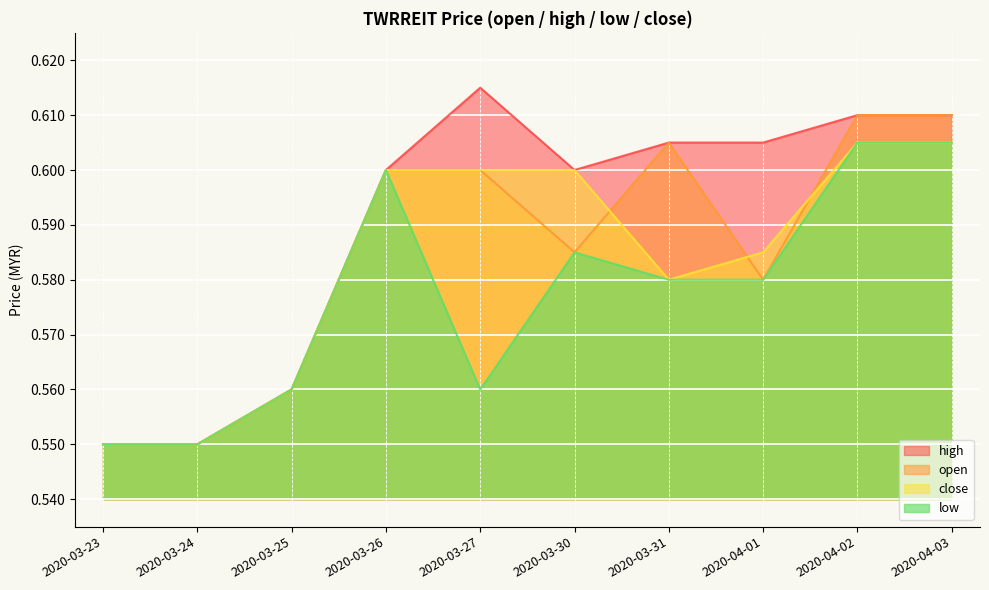

How many lines are shown in the chart?

4